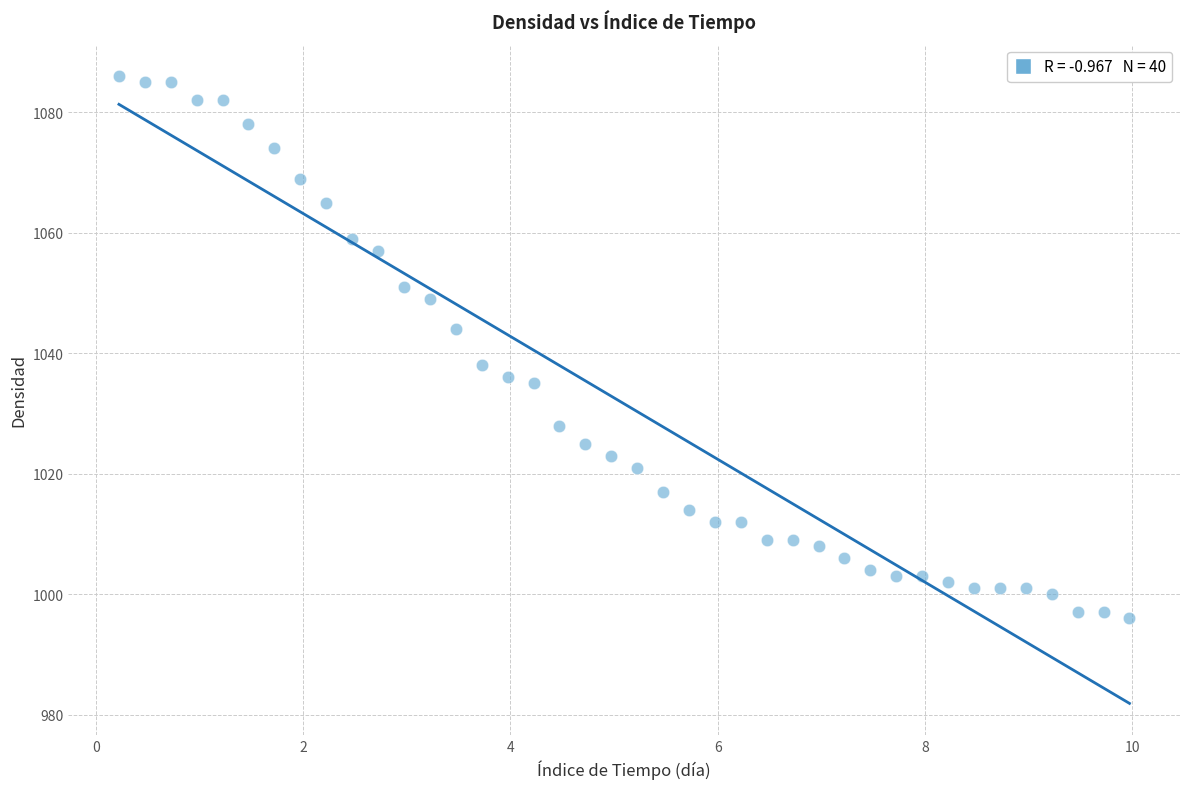

What is the range of Y values (max minus min)?

90